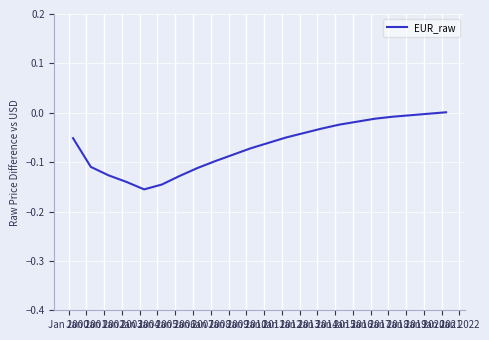

How many lines are shown in the chart?

1